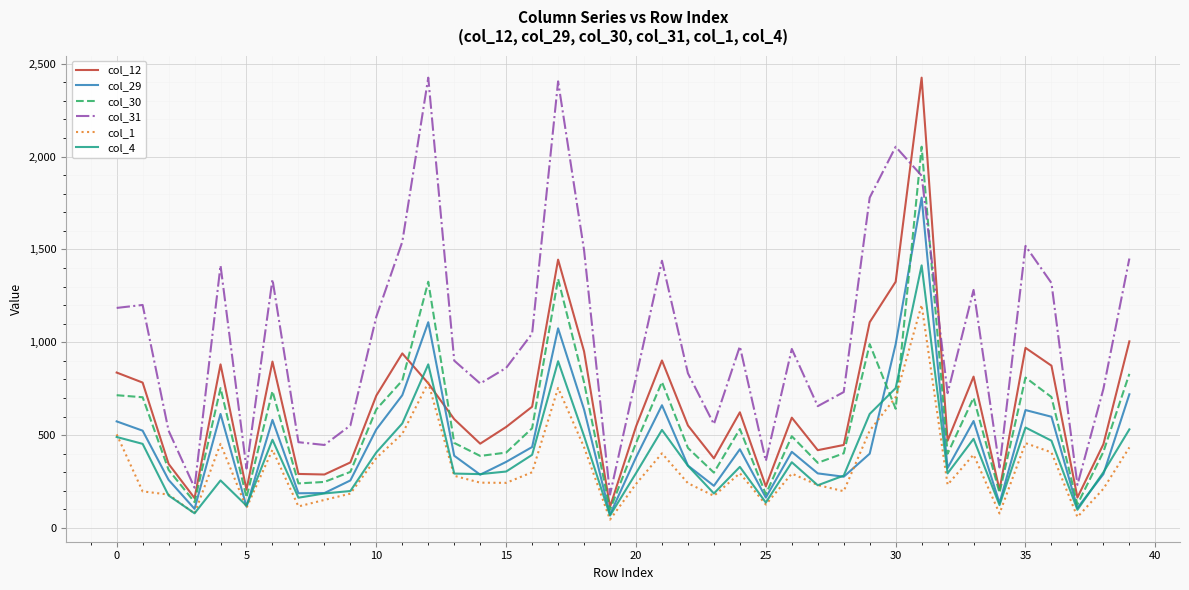

What is the greatest value displayed?

2425